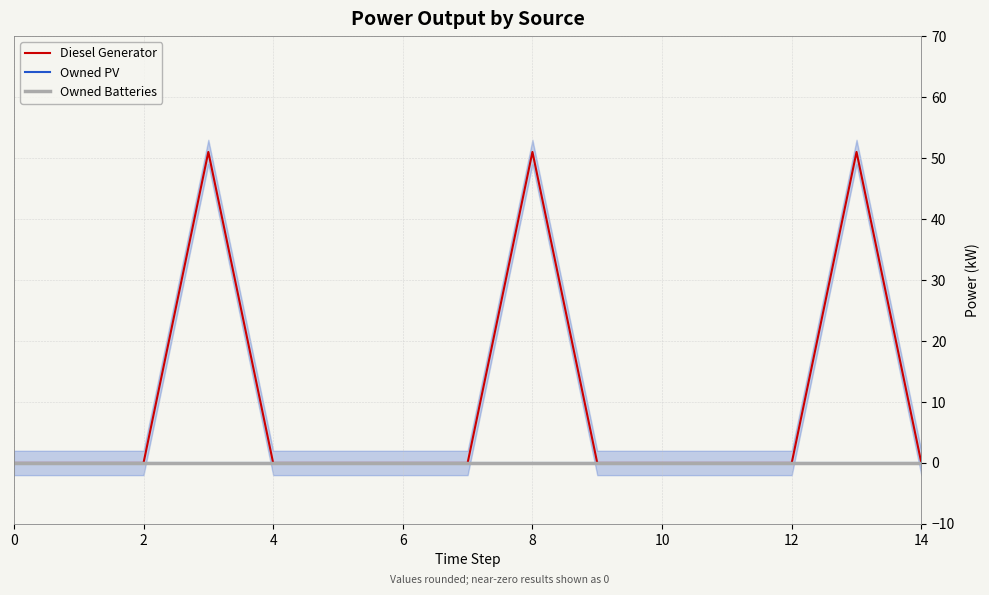

How many lines are shown in the chart?

3